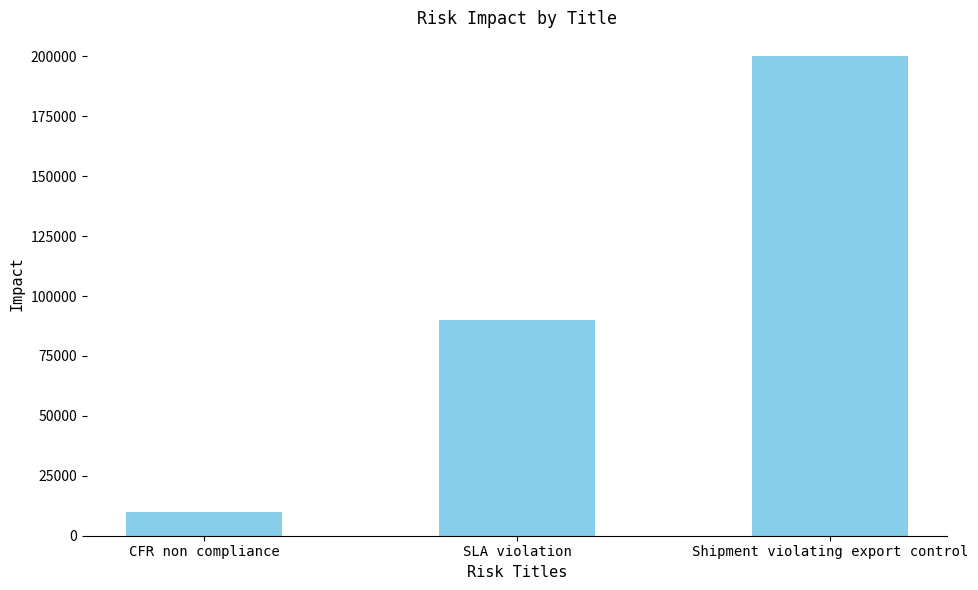

Where is the data nearest to the value 105000?

SLA violation